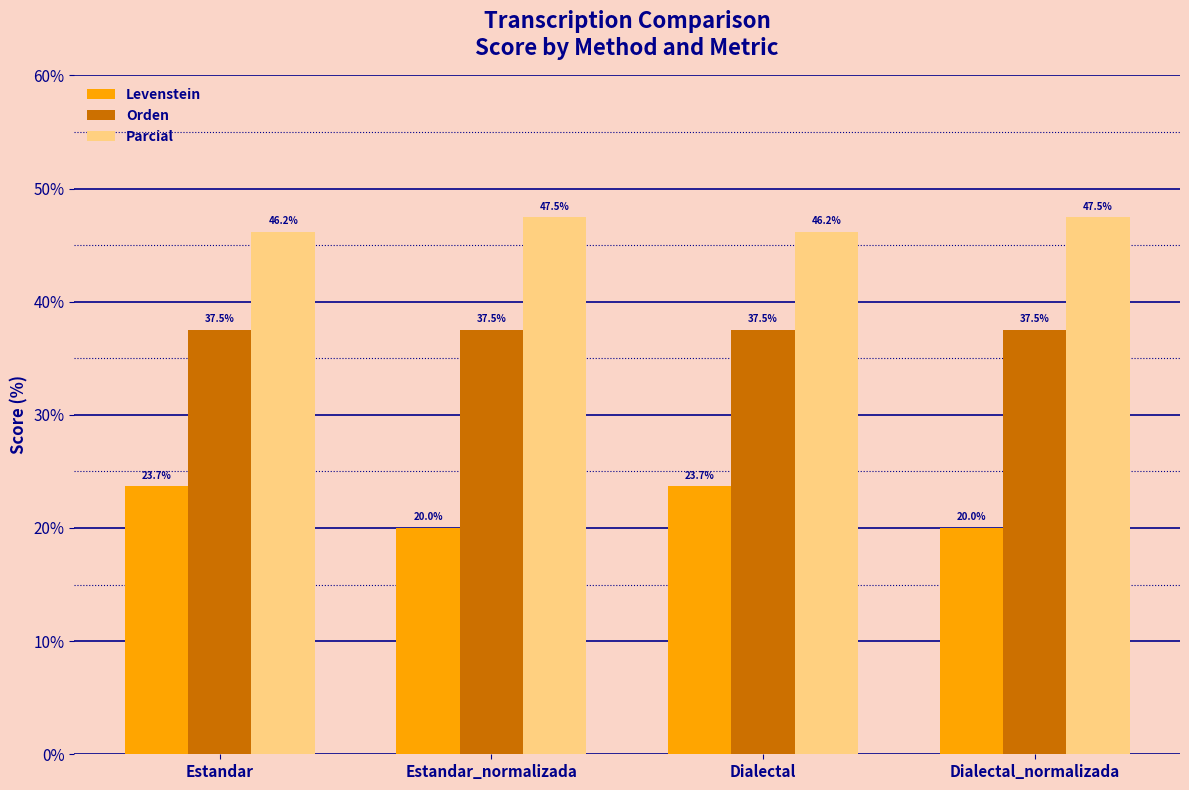

At Dialectal, list the series in order from smallest to largest.

Levenstein, Orden, Parcial